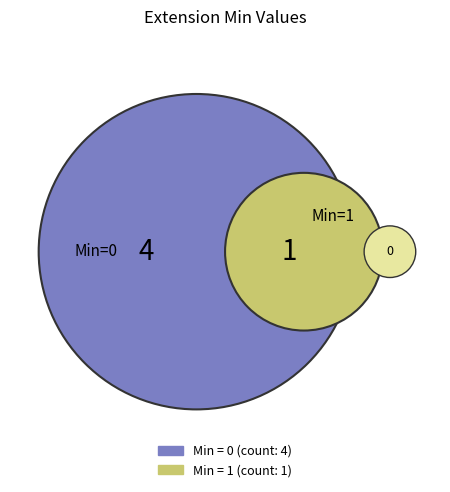

The Extension.extension slice represents 12% of the pie. True or false?

False